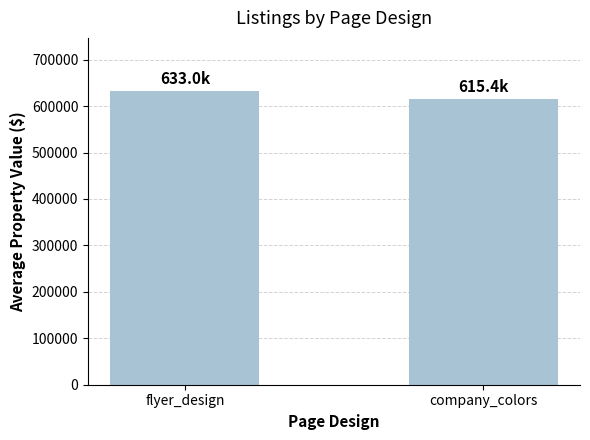

What is the sum of the values at flyer_design and company_colors?

1248330.2